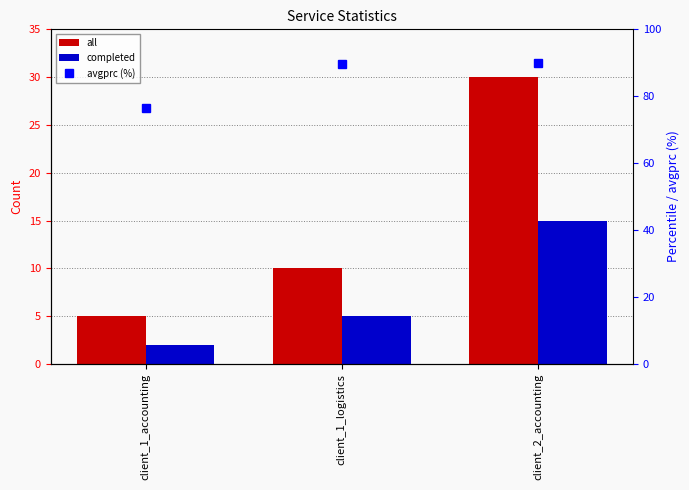

What is the difference between the maximum and second lowest values in the completed series?

10.0